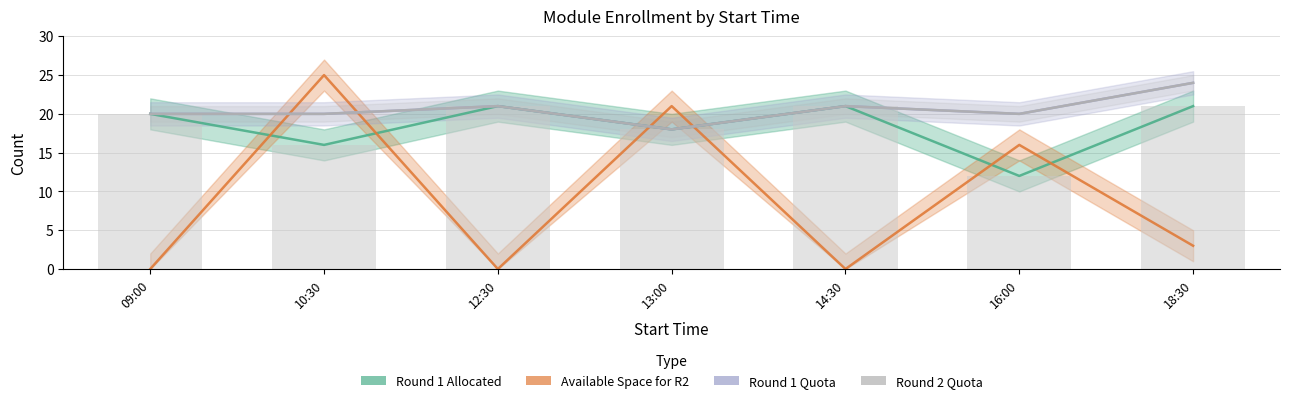

Rank the series by their maximum value, from highest to lowest.

Available Space for R2, Round 1 Quota, Round 2 Quota, Round 1 Allocated